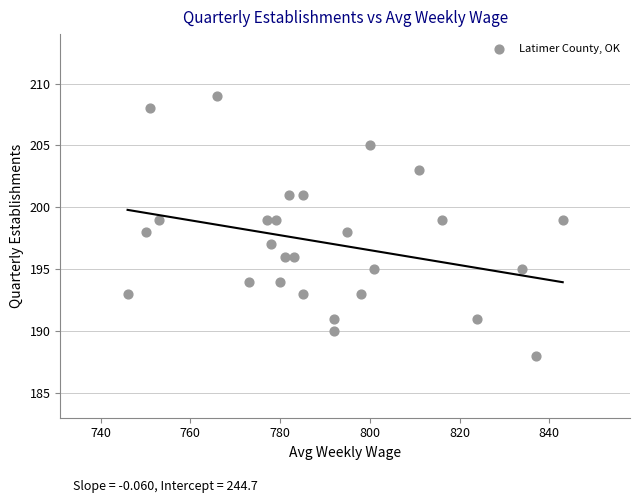

What is the range of X values (max minus min)?

97